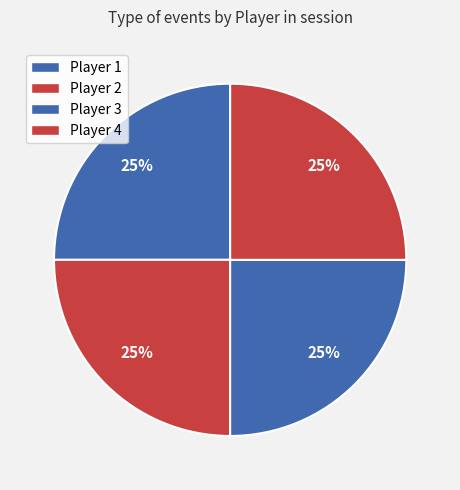

How many slices are in this pie chart?

4